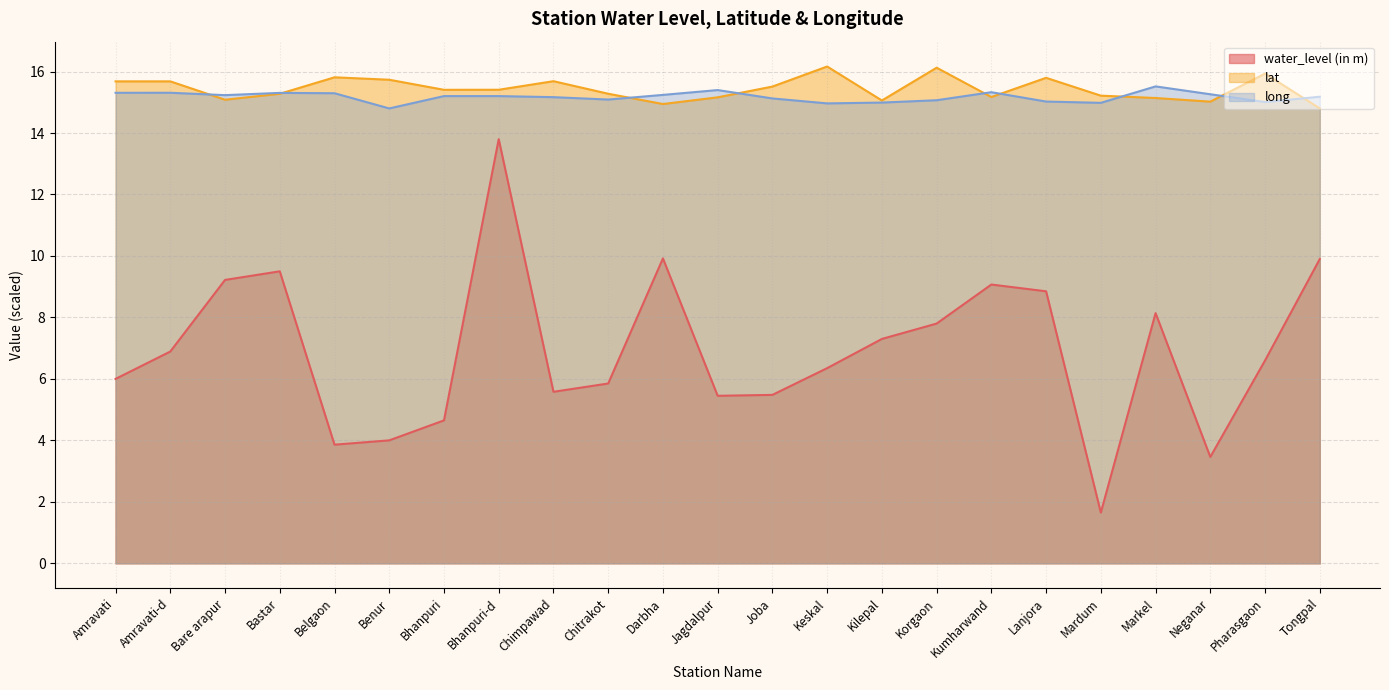

True or false: long has a value of 8.0 at Neganar.

False